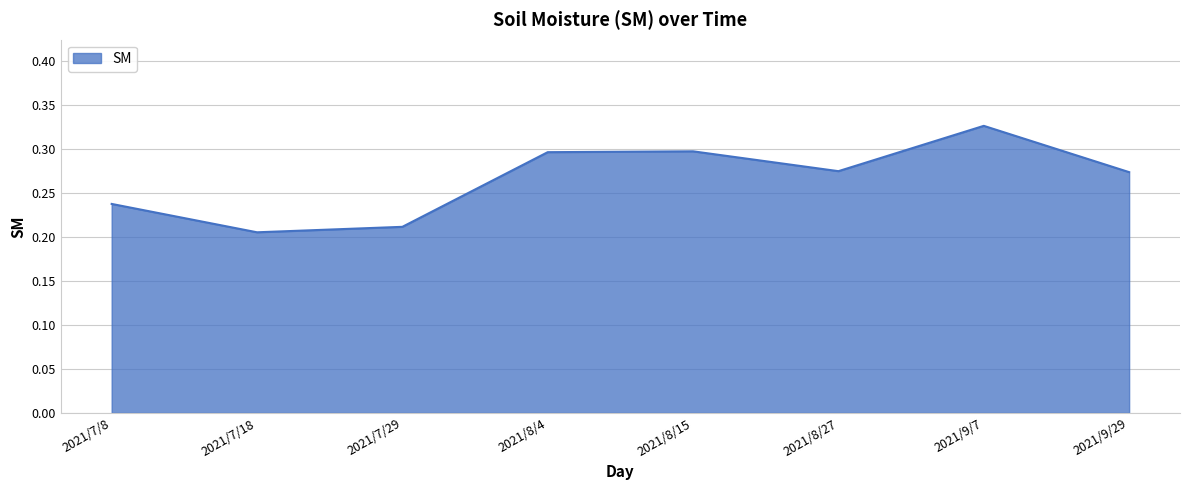

True or false: the data shows 0.4 at 2021/9/29.

False